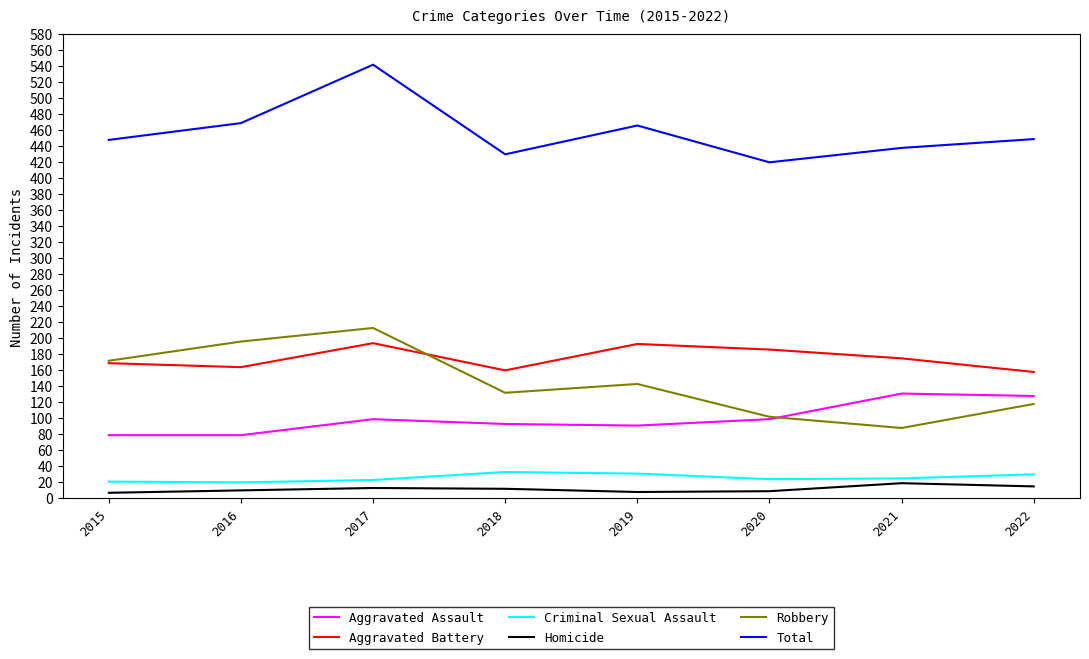

The value of Homicide at 2016 is 10. True or false?

True